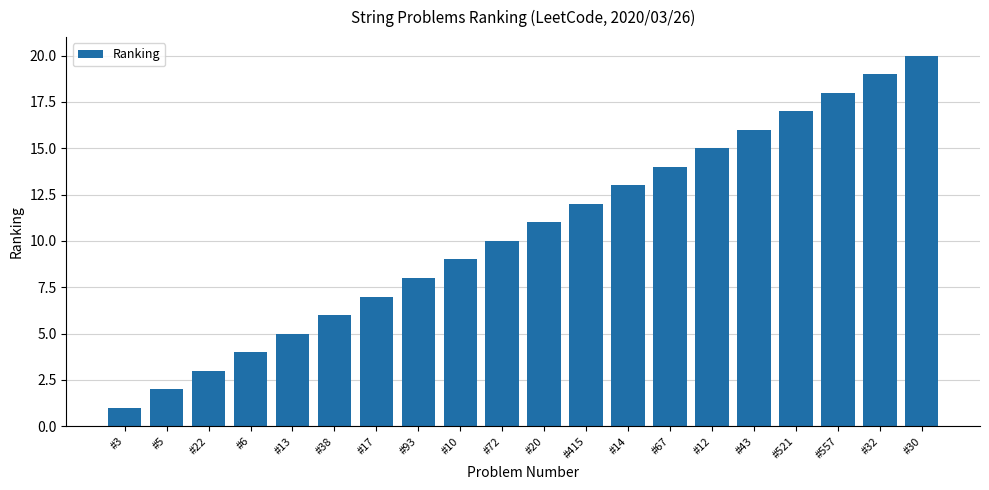

True or false: the data shows 8 at #14.

False